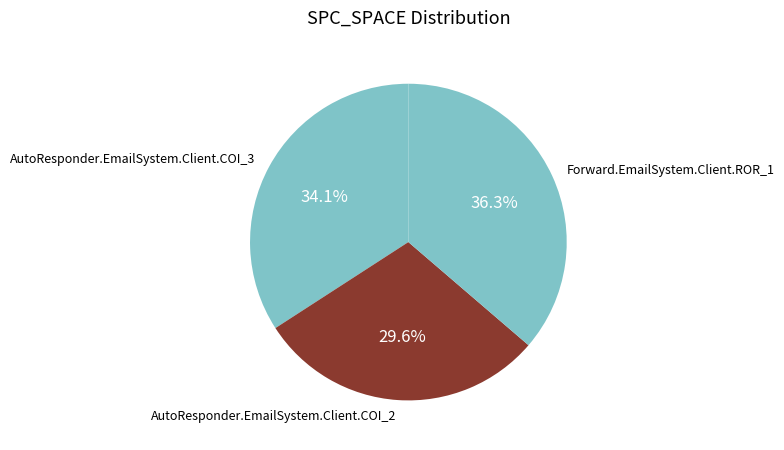

Approximately how many times larger is the value at AutoResponder.EmailSystem.Client.COI_3 compared to AutoResponder.EmailSystem.Client.COI_2?

1.2